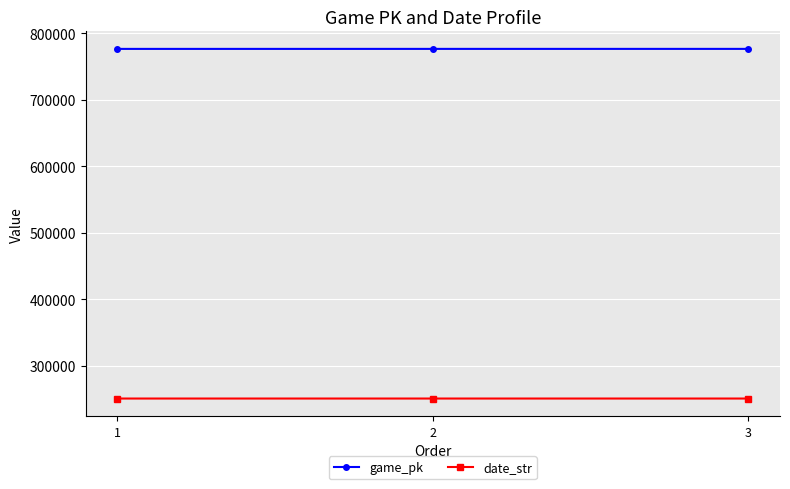

What is the sum of the game_pk values at 1 and 3?

1552773